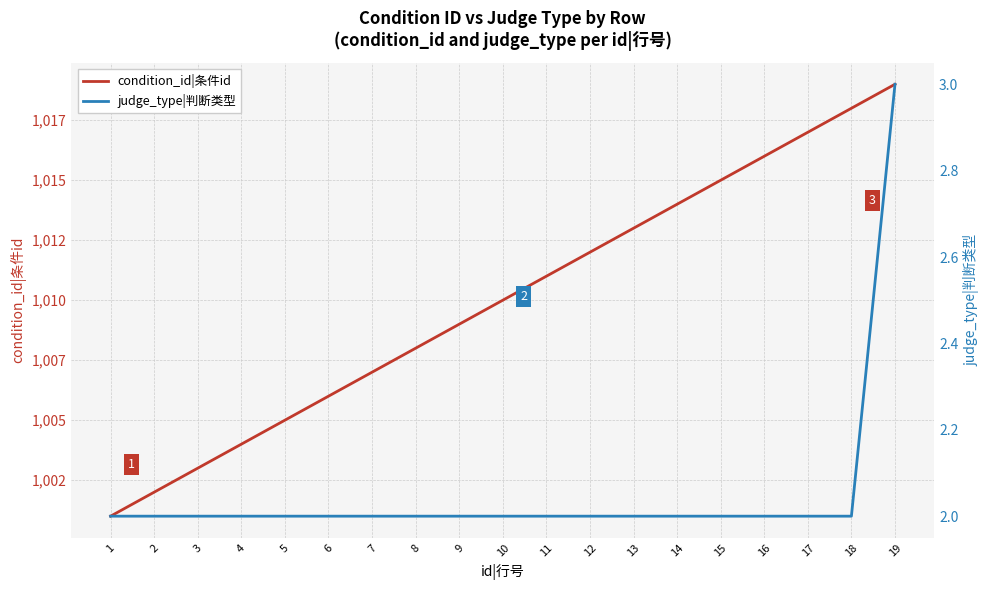

What is the maximum value for judge_type|判断类型?

3